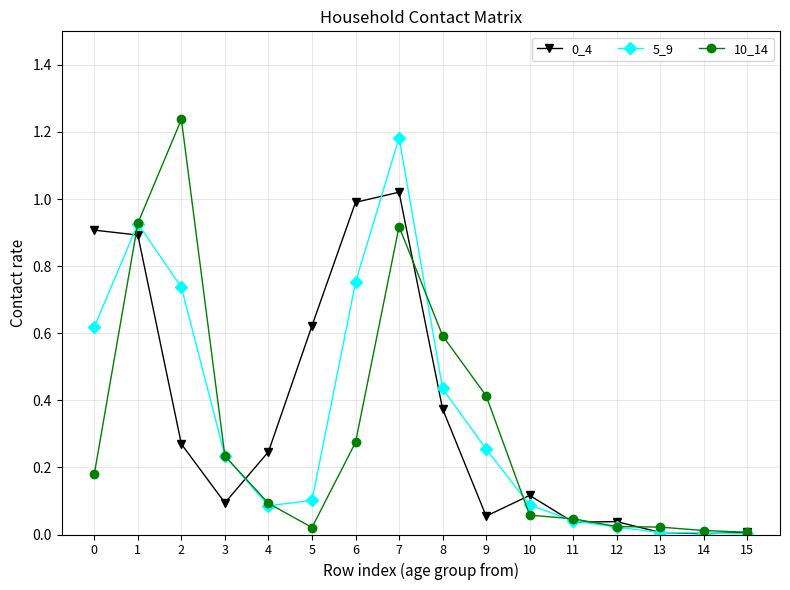

At which category is the sum across all series the highest?

7